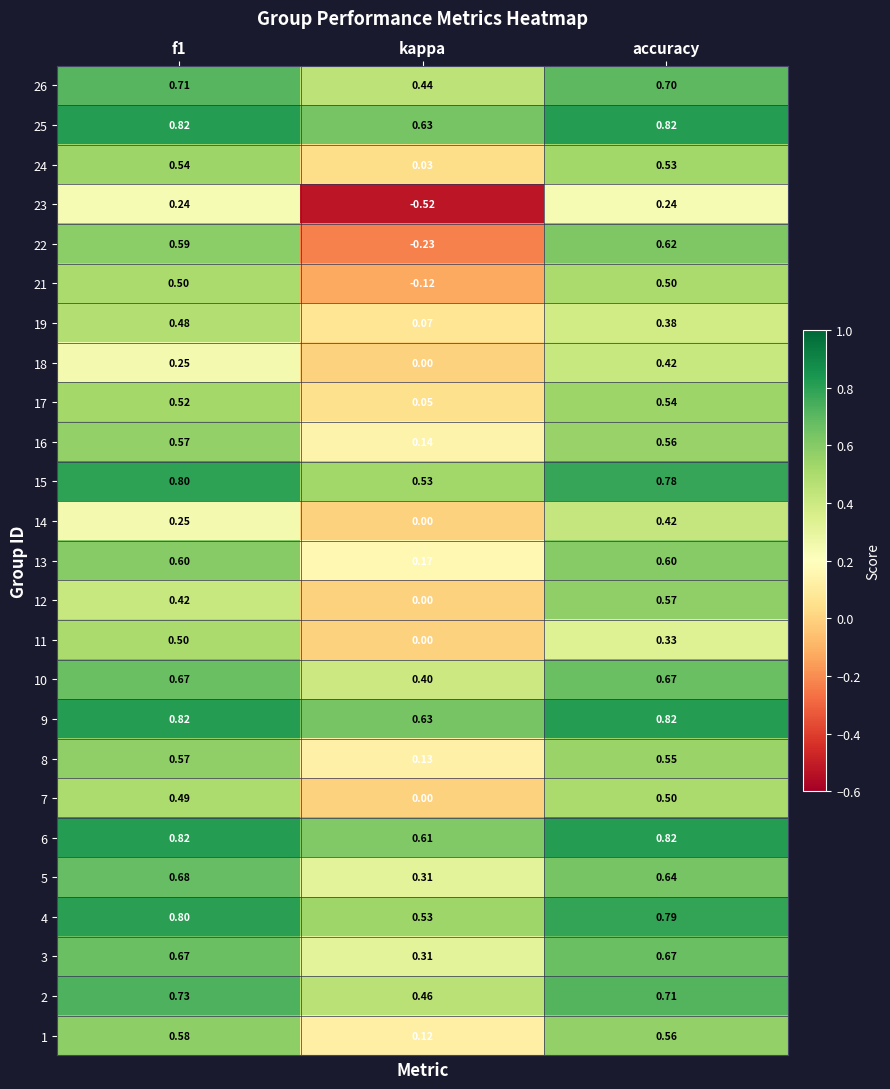

At which label is 4 closest to 0?

kappa